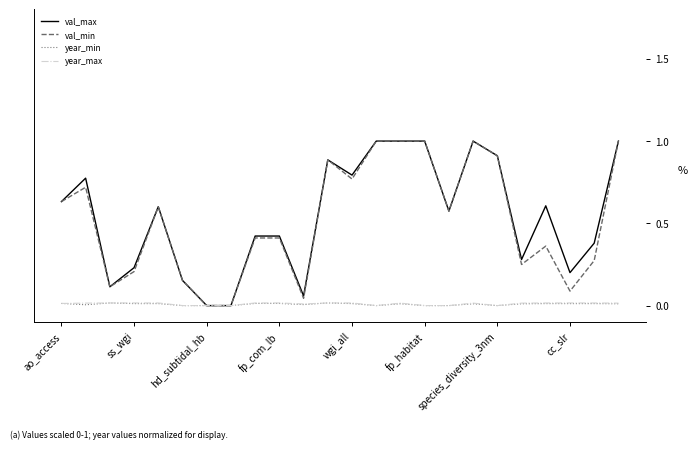

What is the maximum value shown in the chart?

1.0